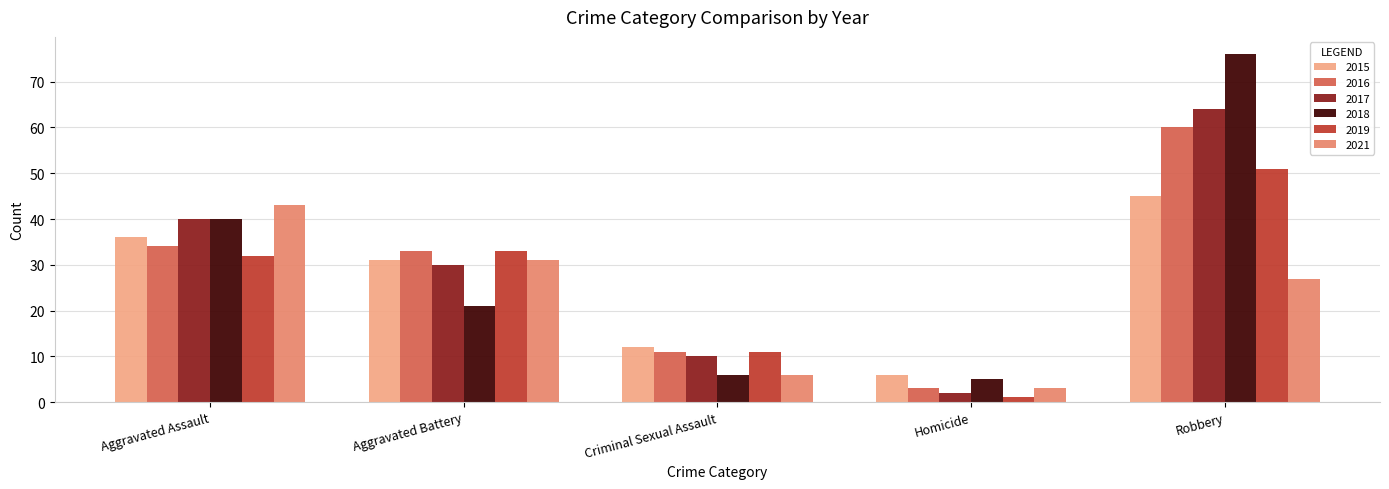

True or false: 2015 has a value of 10 at Robbery.

False